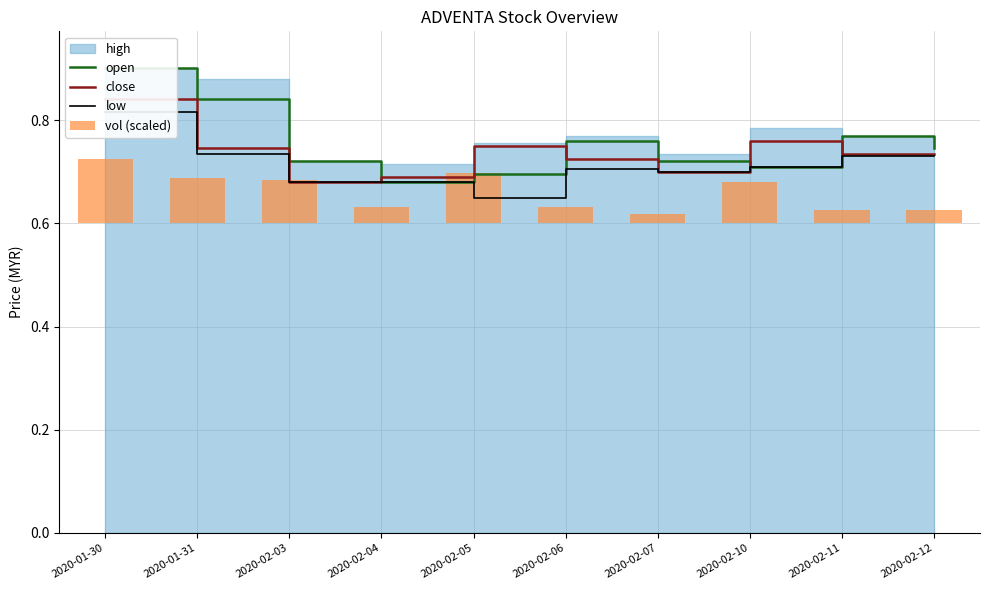

True or false: close has a value of 0.7 at 2020-02-12.

True